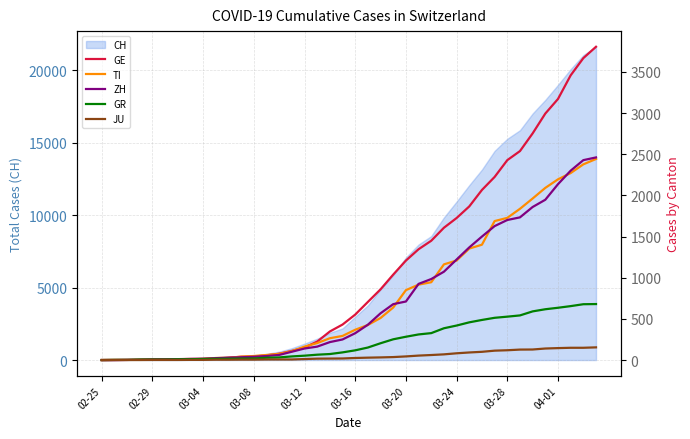

At 19, list the series in order from largest to smallest.

GE, TI, ZH, GR, JU